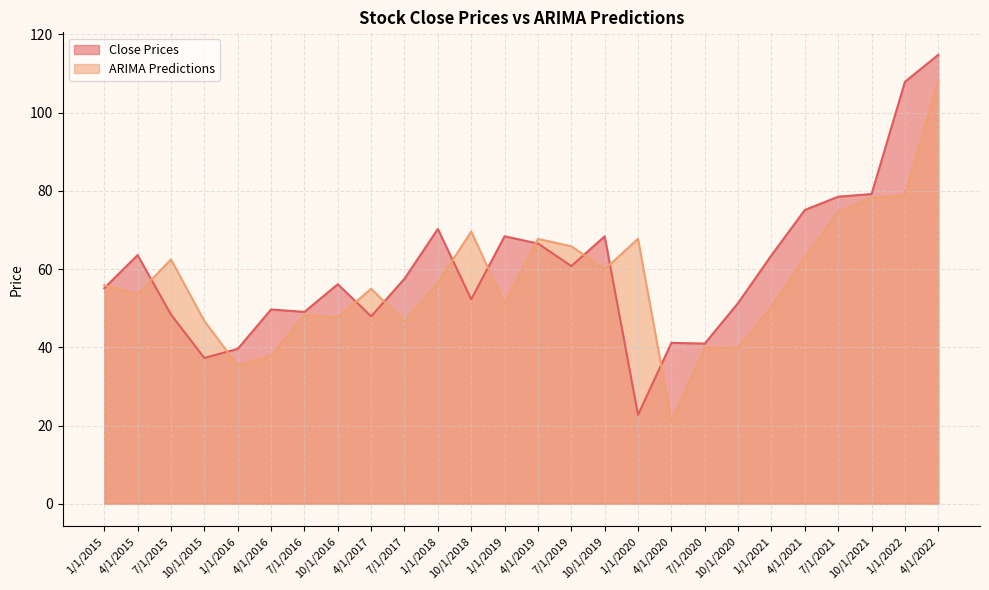

How many values in the ARIMA Predictions series exceed 55?

13